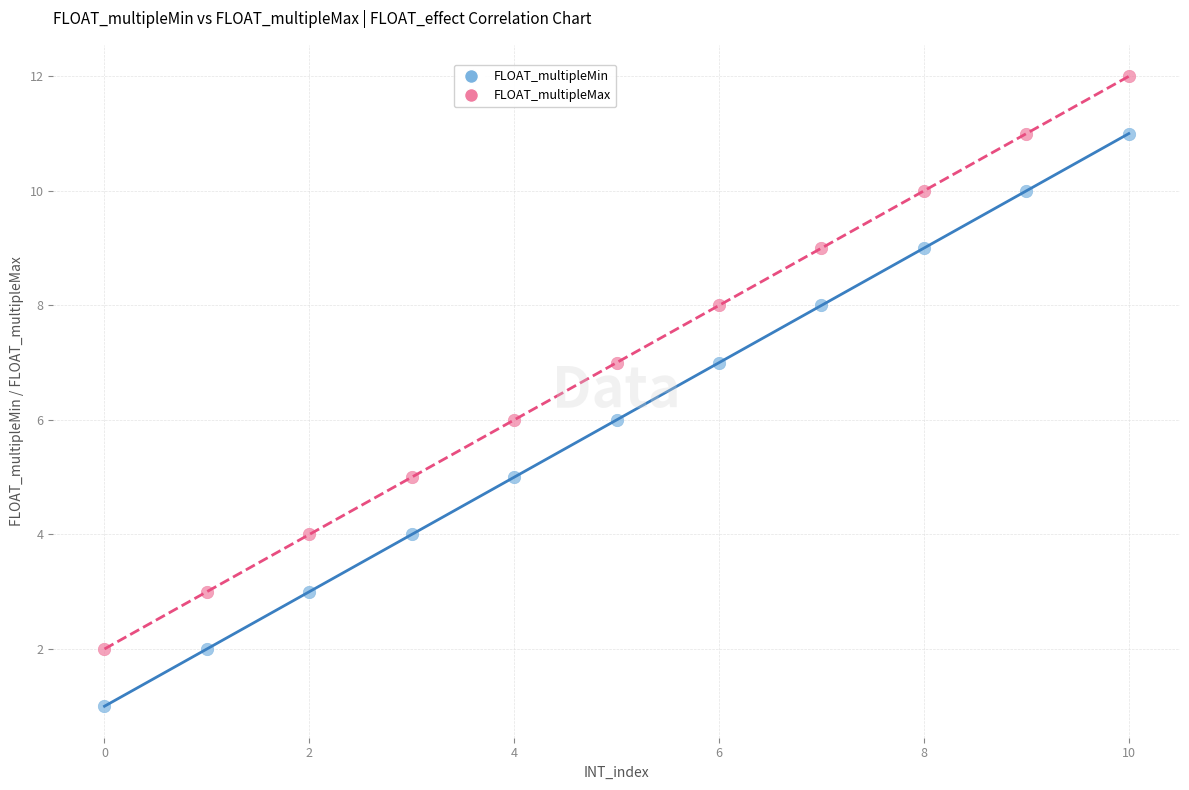

Across all data points, what is the range of Y values (max minus min)?

11